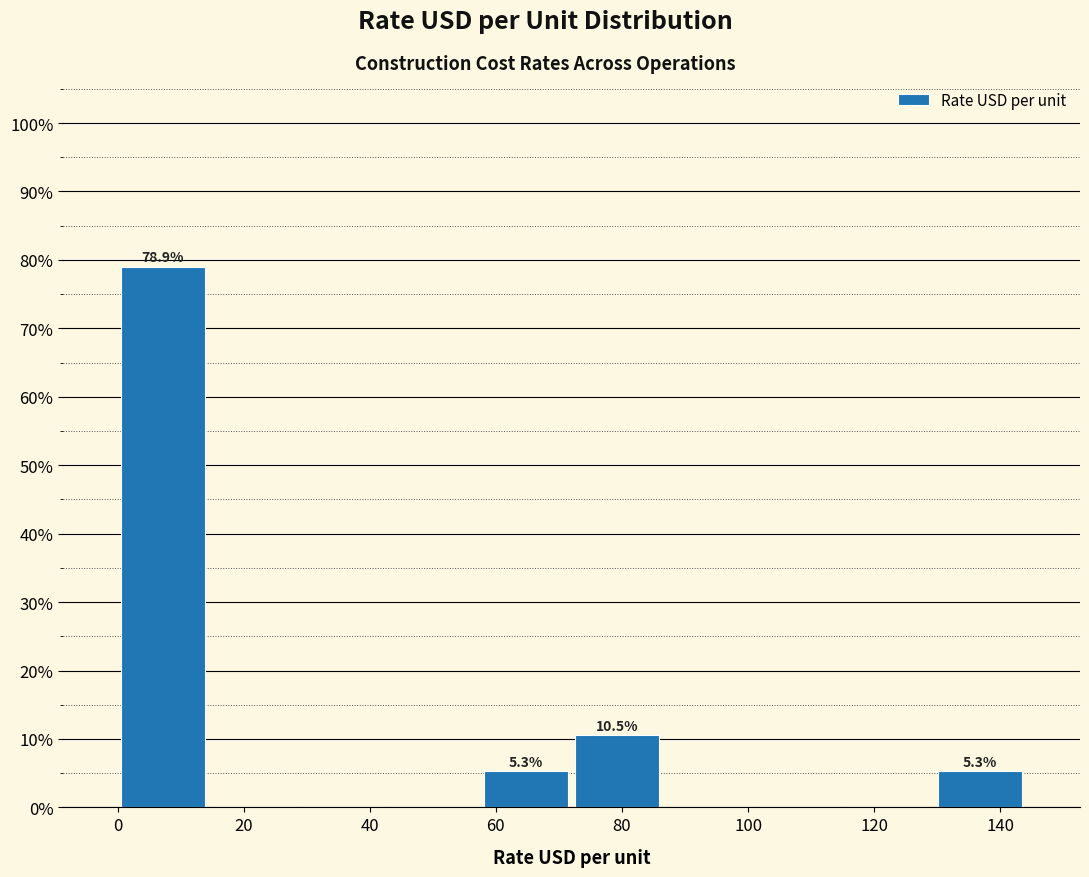

Over which range of the x-axis is the bar tallest?

0.0 to 14.4